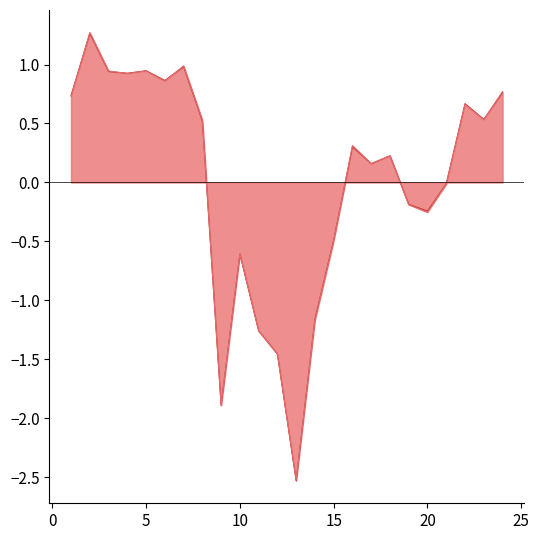

At how many categories does at least one series exceed -1?

19